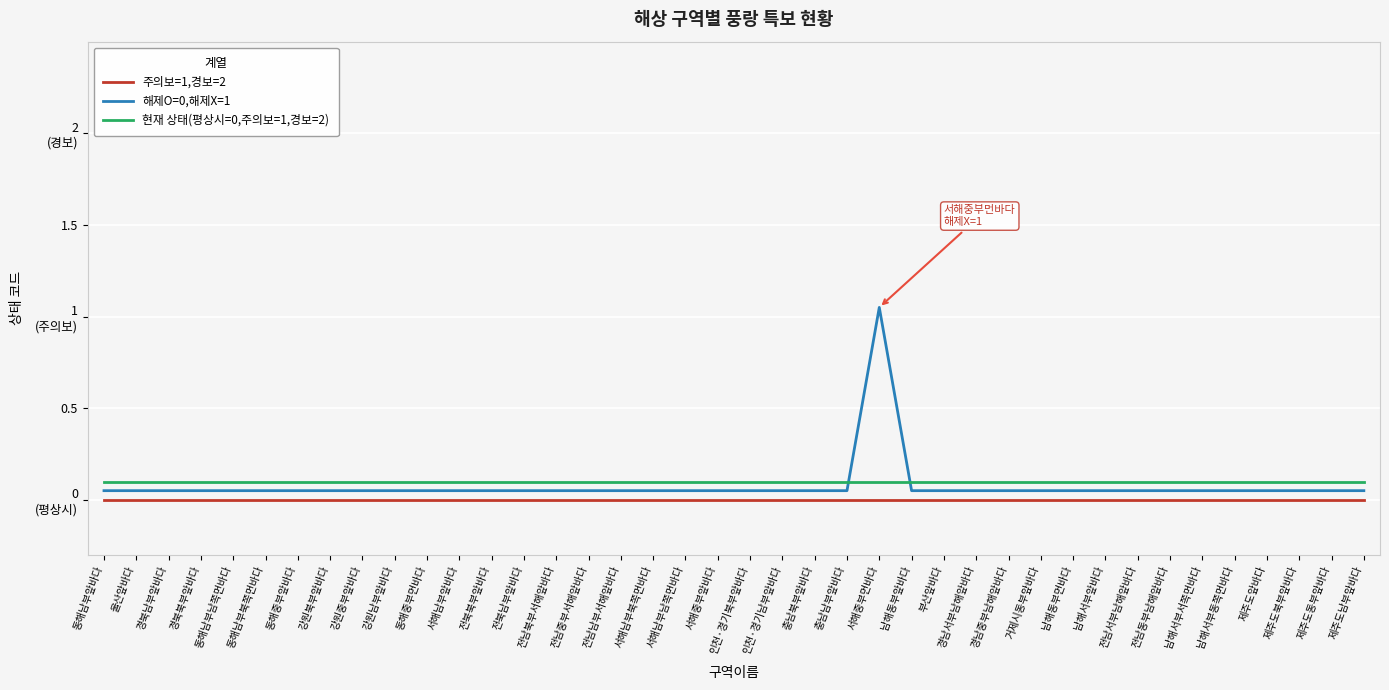

Rank the series by their average value, from lowest to highest.

주의보=1,경보=2, 해제O=0,해제X=1, 현재 상태(평상시=0,주의보=1,경보=2)